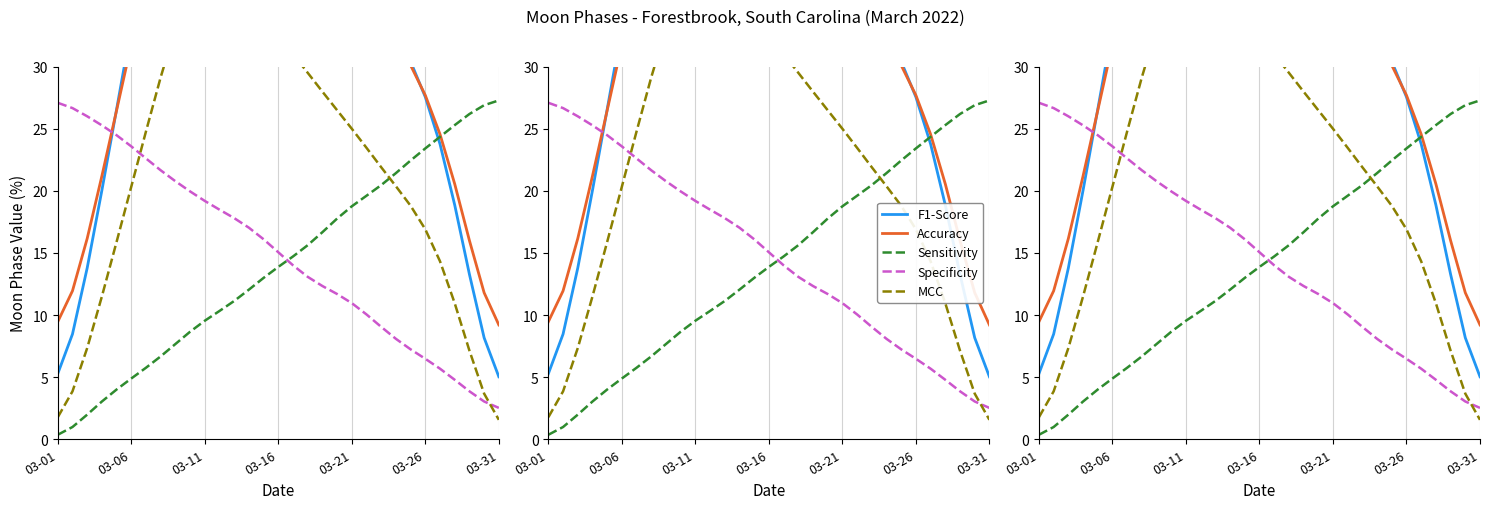

Does the chart have visible grid lines?

Yes